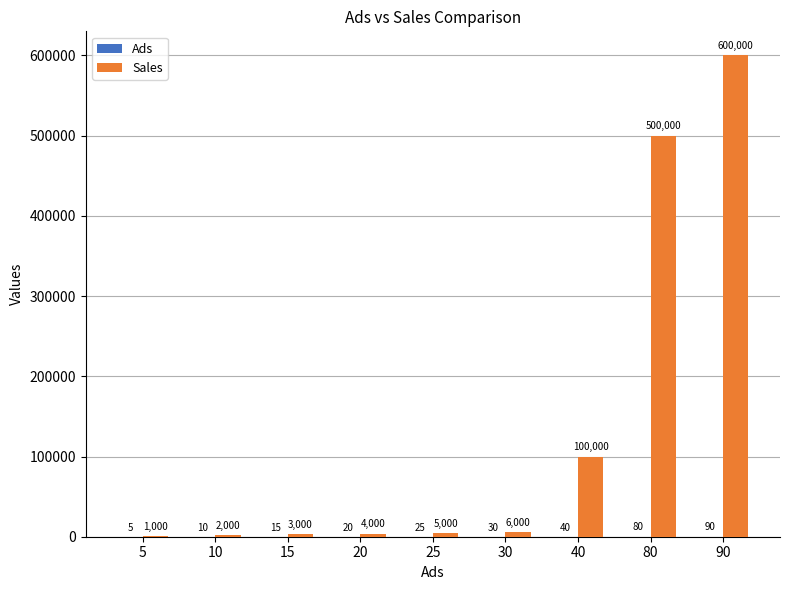

What is the sum of the Sales values at 20 and 15?

7000